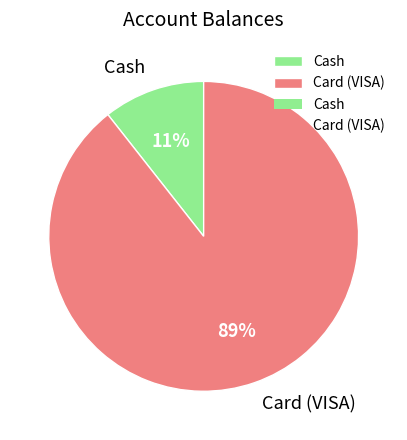

Which slice is the largest?

Card (VISA)